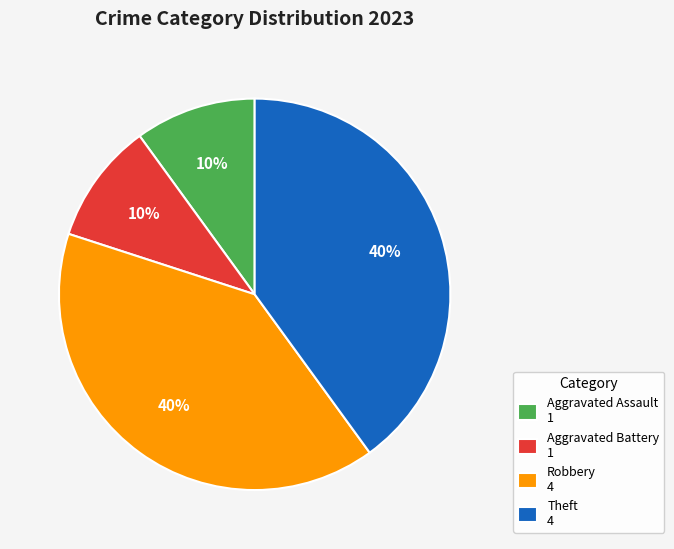

The Aggravated Assault 1 slice represents 1% of the pie. True or false?

False